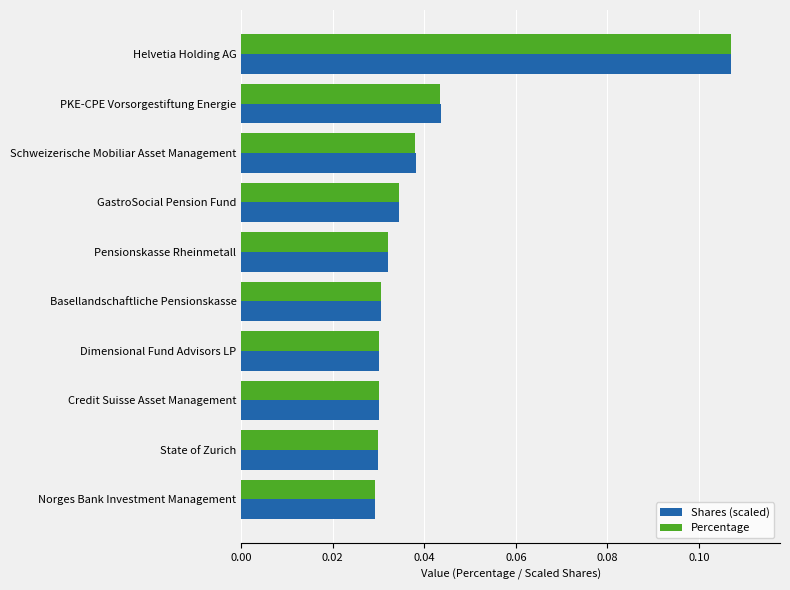

Which series has the widest spread of values?

Percentage